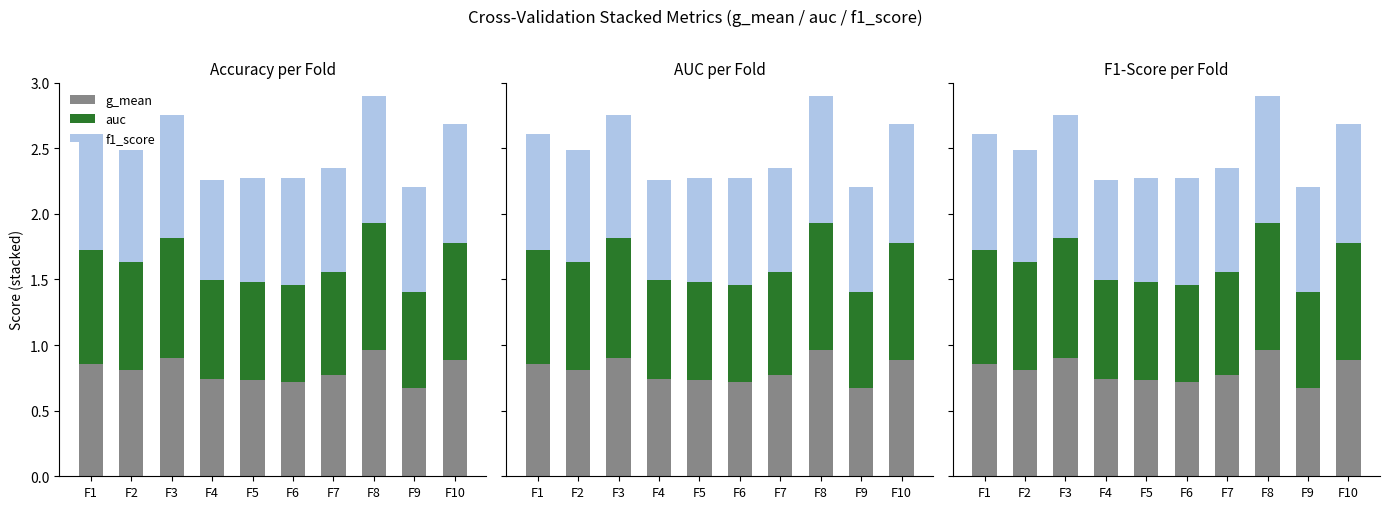

What is the total value across all series at F2?

2.5